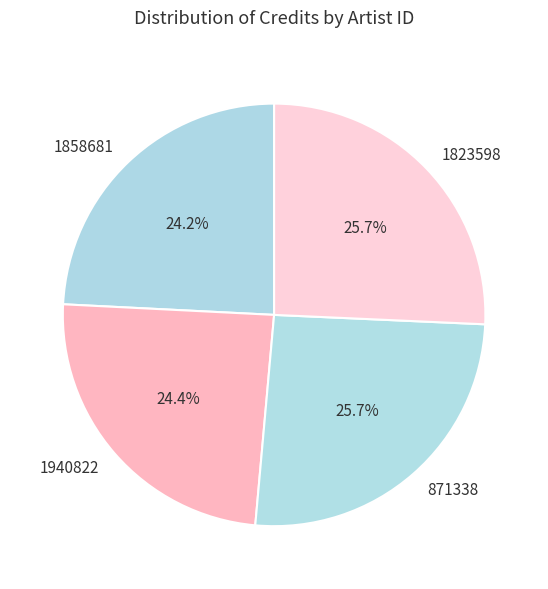

What portion of the pie excludes 1823598?

74.3%